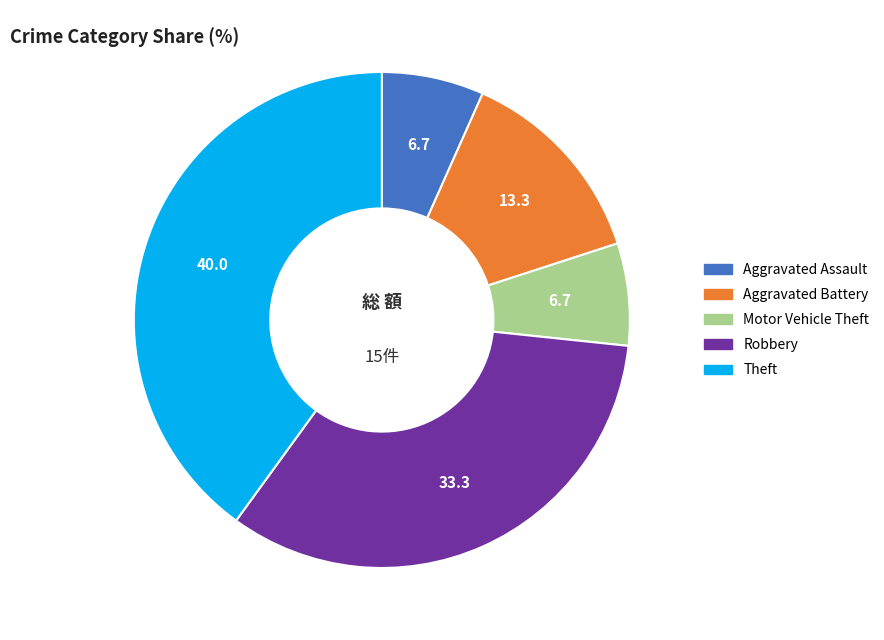

Between Theft and Robbery, which is larger?

Theft